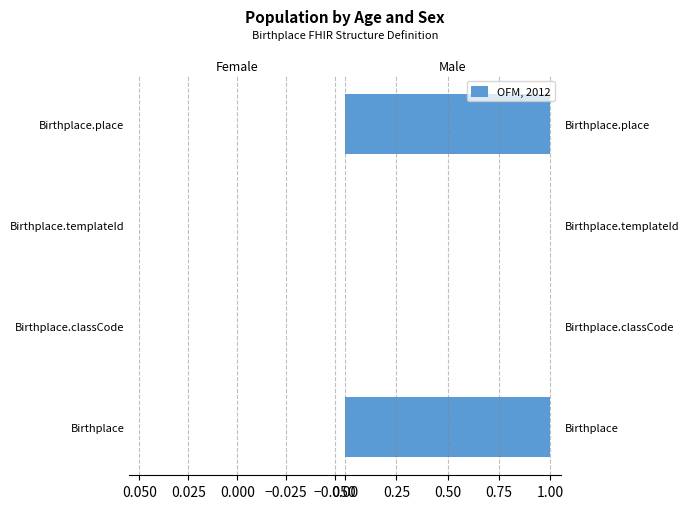

The value at Birthplace is 1. True or false?

True